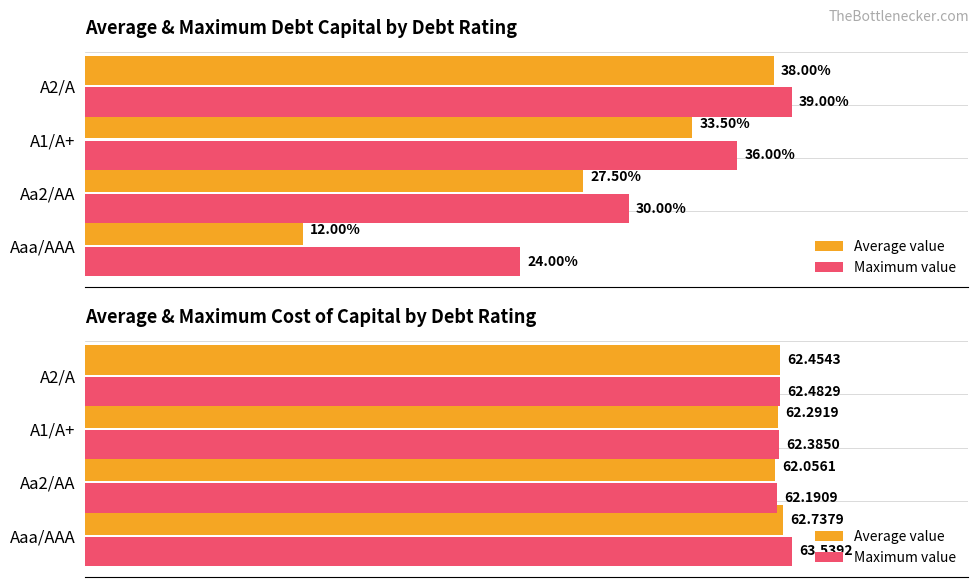

What is the approximate value of Average value at Aaa/AAA?

62.7